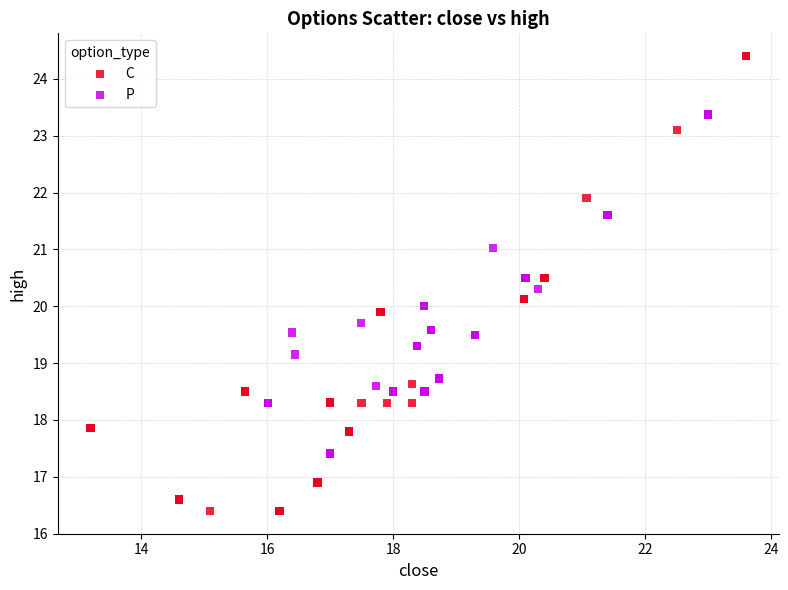

Which series contains the highest Y value?

C